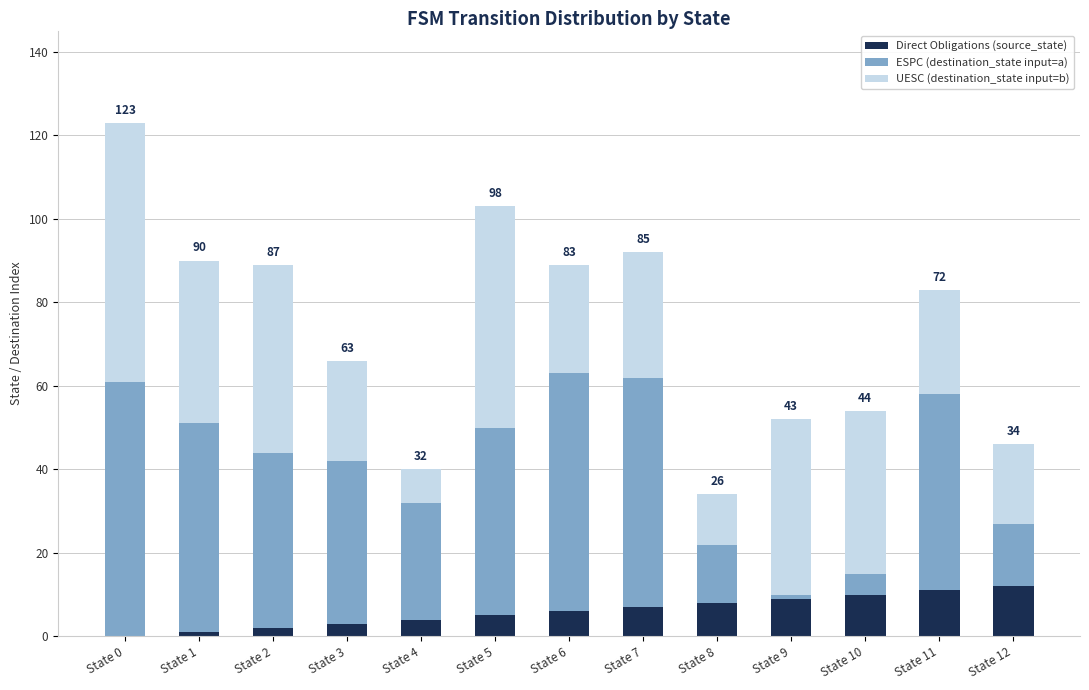

At which category is the sum across all series the highest?

State 0